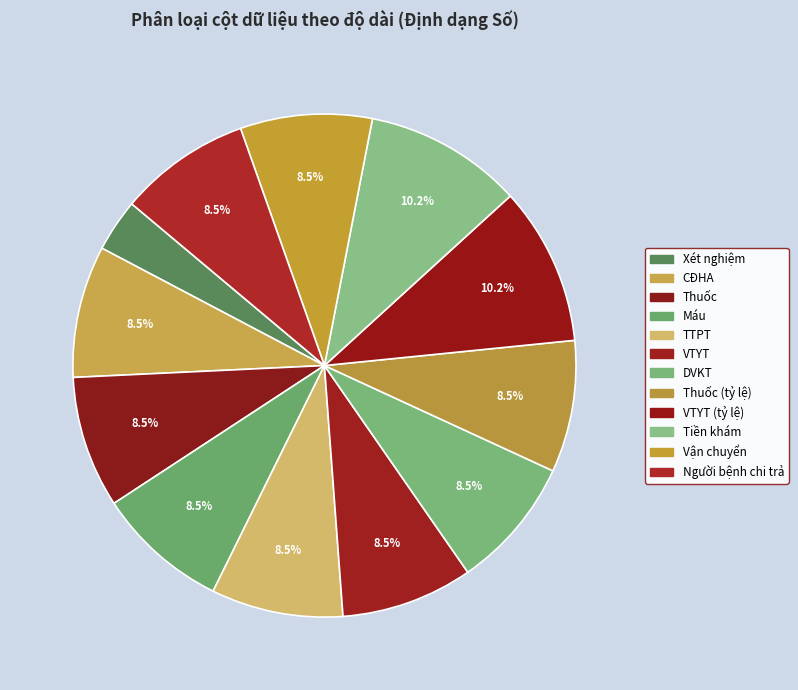

Count the number of slices in the pie.

12